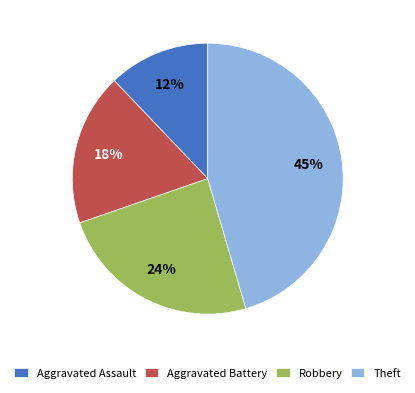

Does Robbery represent more than half of the total?

No